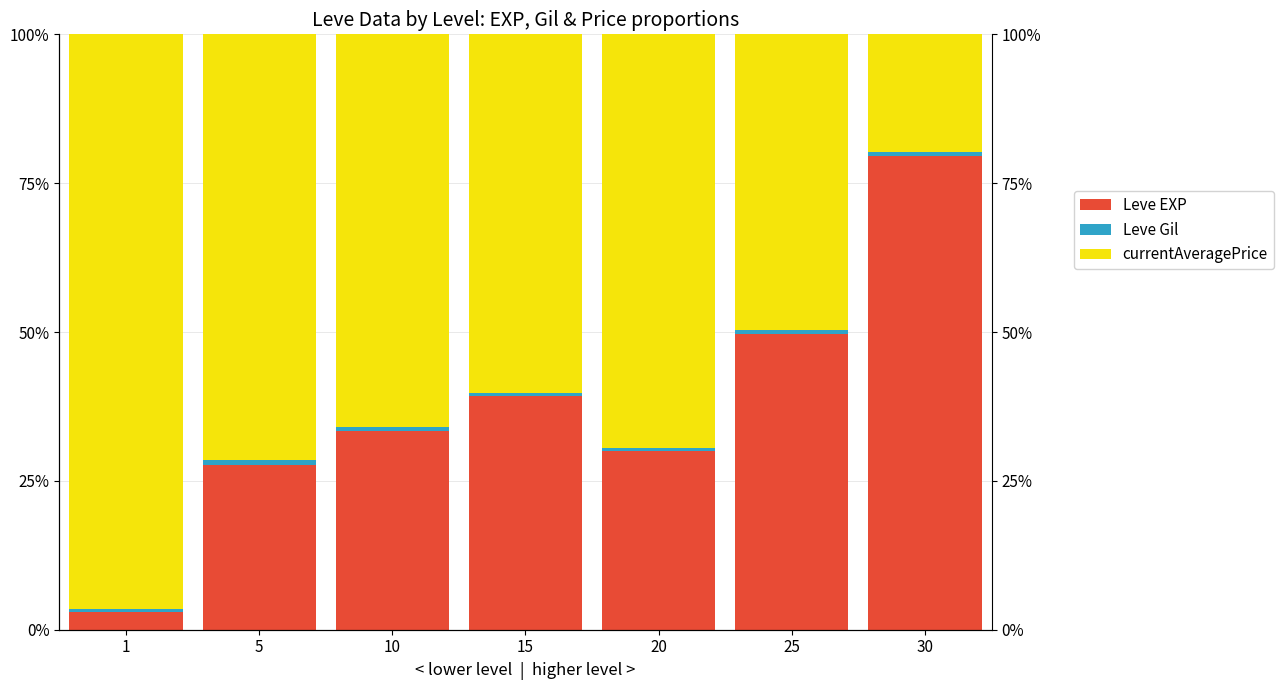

What is the sum of the Leve Gil values at 10 and 25?

1.2